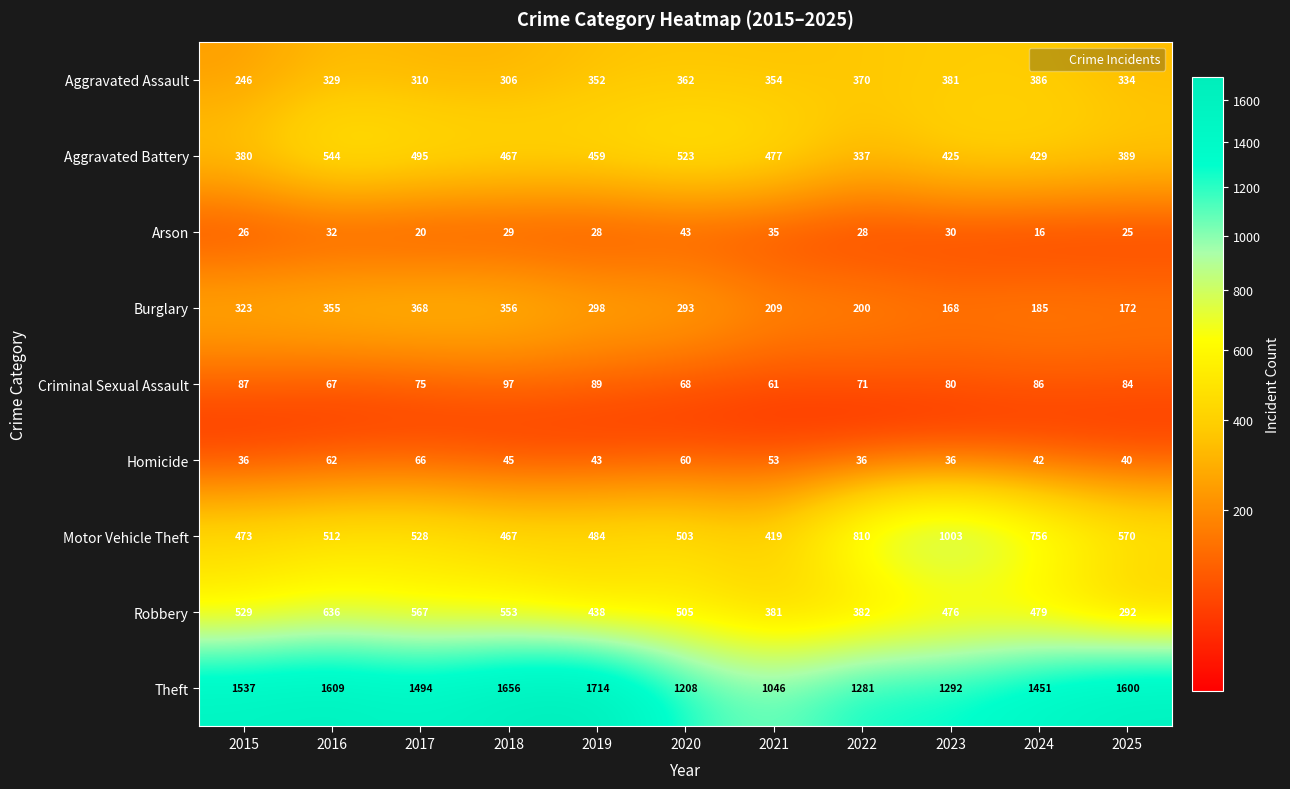

The Robbery series shows 509 at 2022. True or false?

False